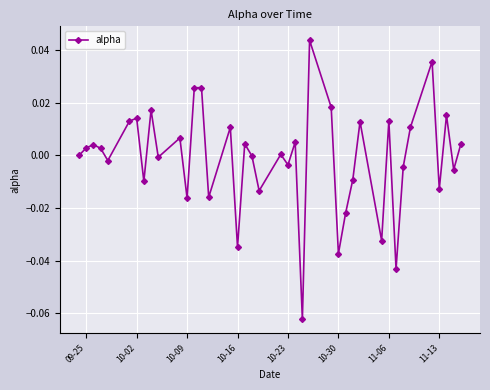

Count the number of data series in this chart.

1